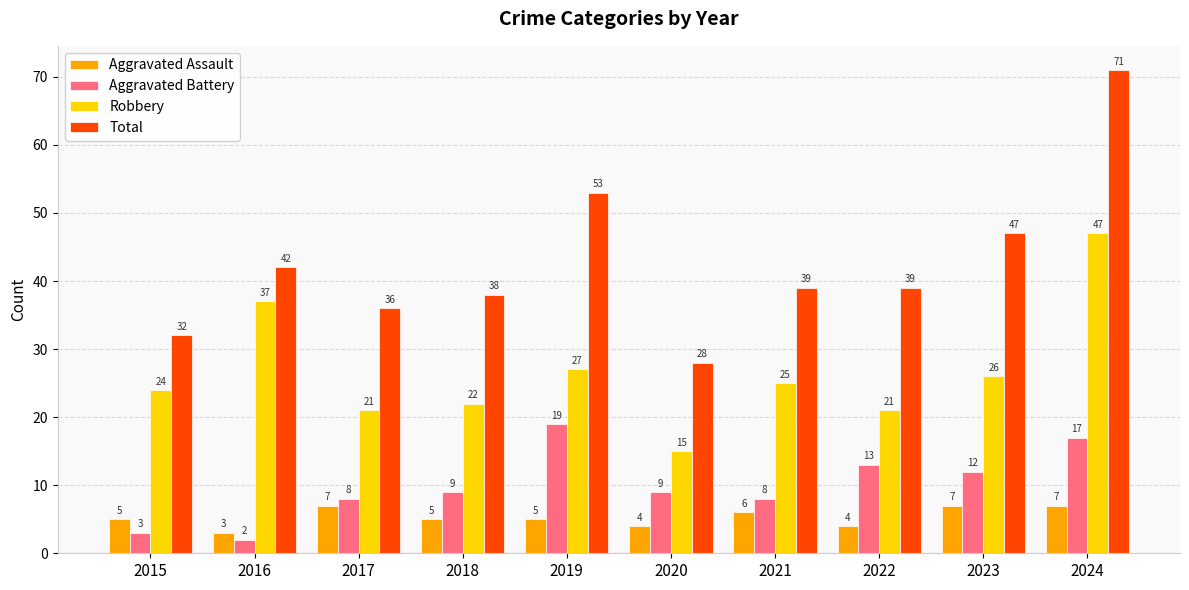

Which series has the largest range (max minus min)?

Total